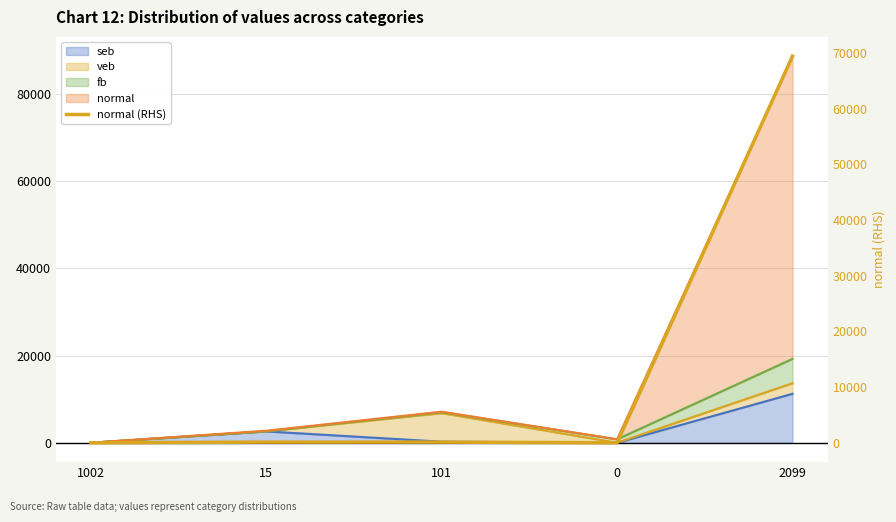

What position from the left is 0?

4